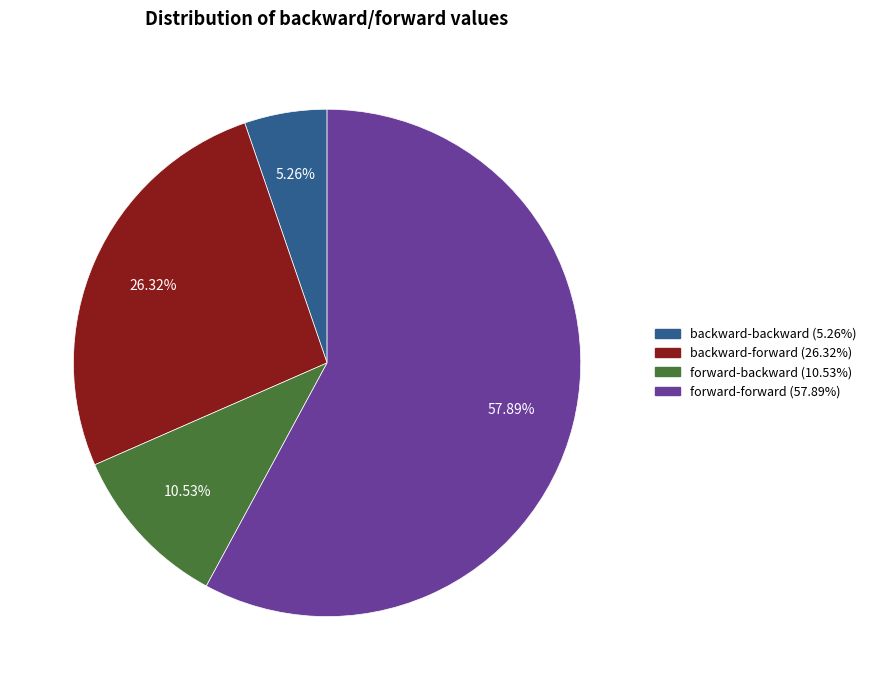

To the nearest percent, what is the difference between the largest and smallest slice percentages?

53%